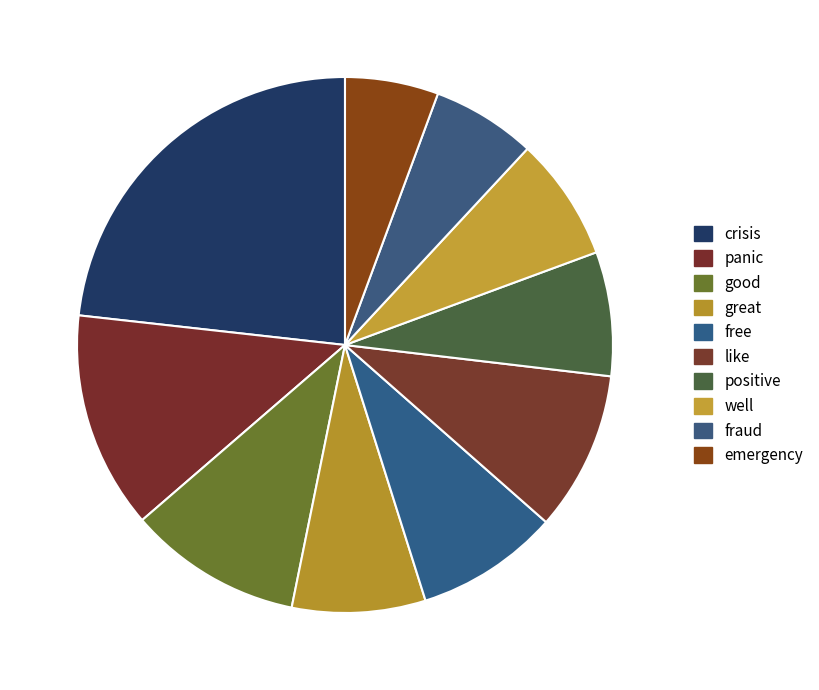

To the nearest percent, what portion does crisis represent?

23%